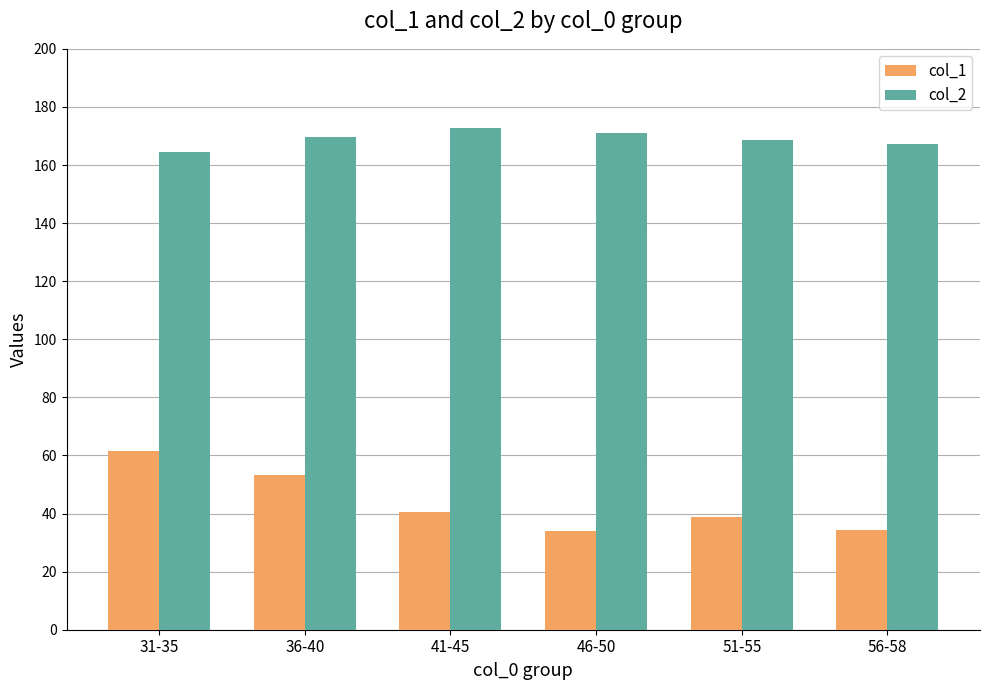

What is the label of the 4th bar from the right?

41-45